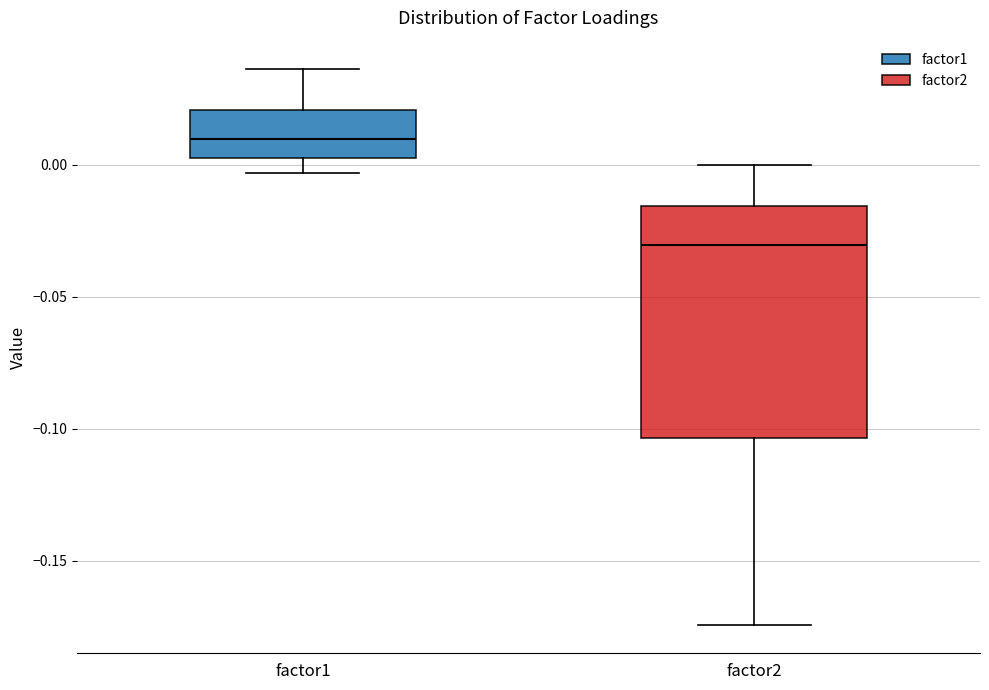

Which box is the tallest, from its lower edge to its upper edge?

factor2